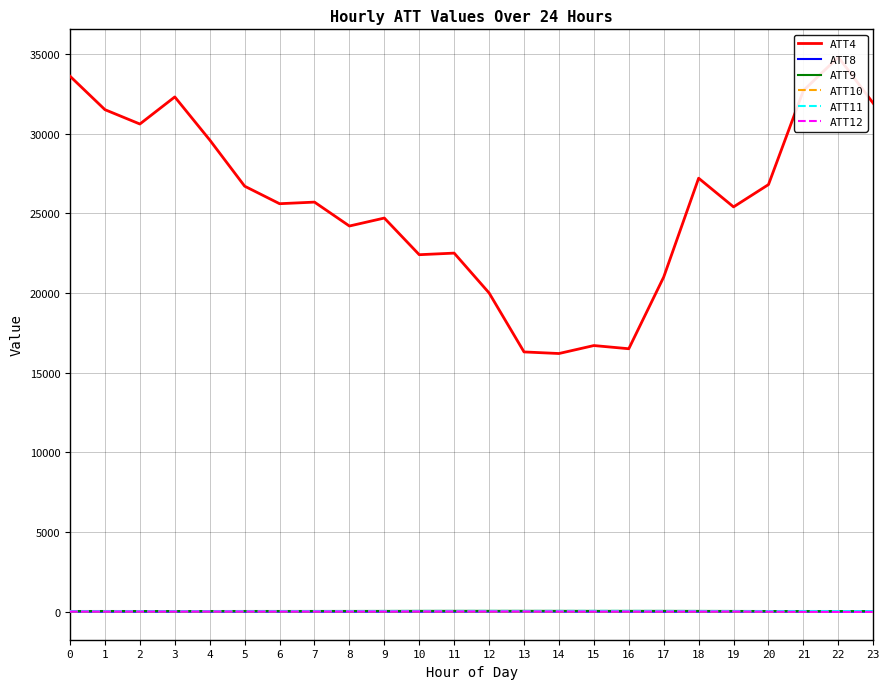

What is the minimum value for ATT8?

2.6